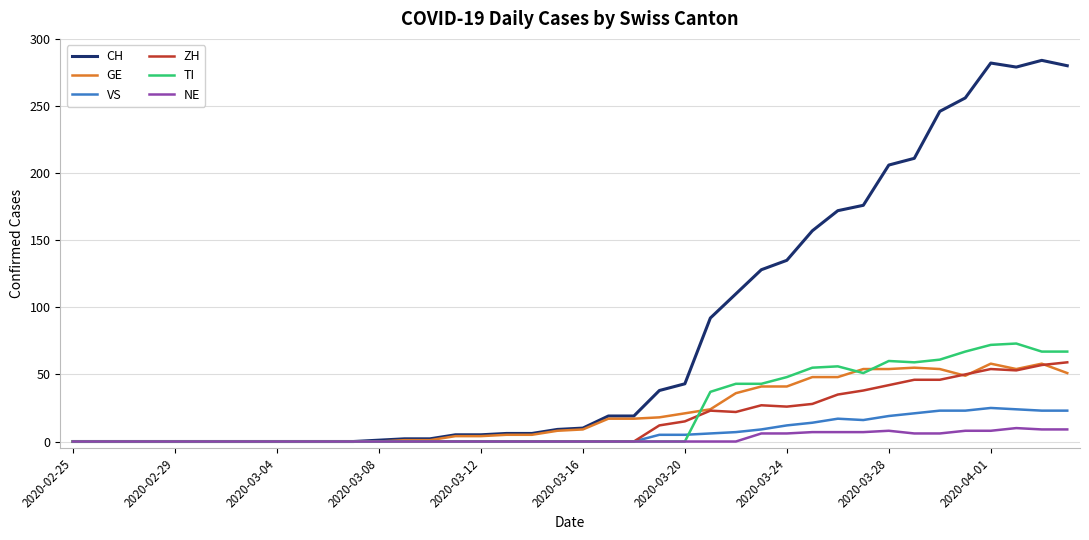

What is the maximum value shown in the chart?

284